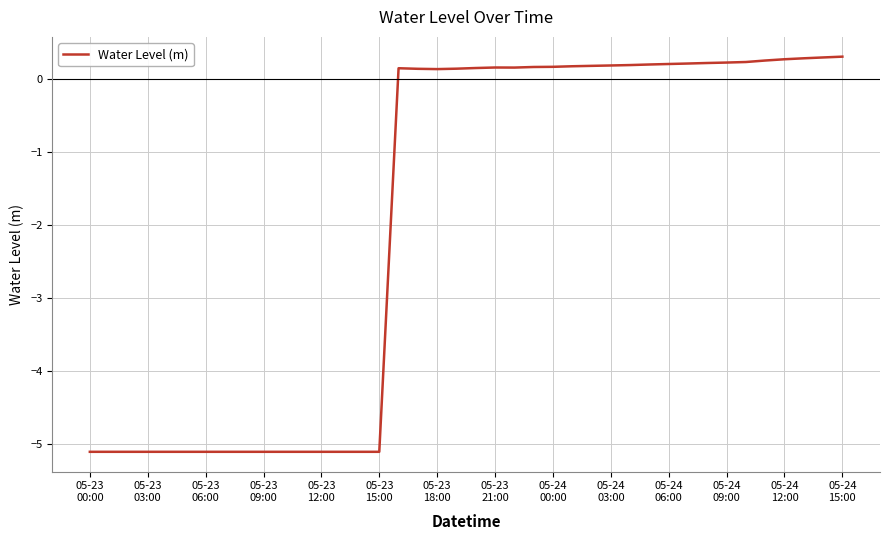

What is the greatest value displayed?

0.3